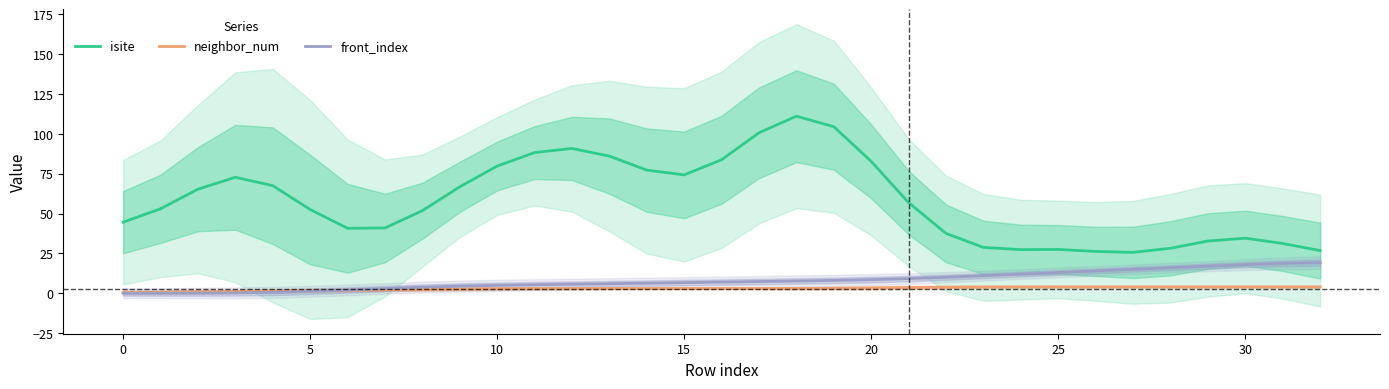

How many lines are shown in the chart?

3